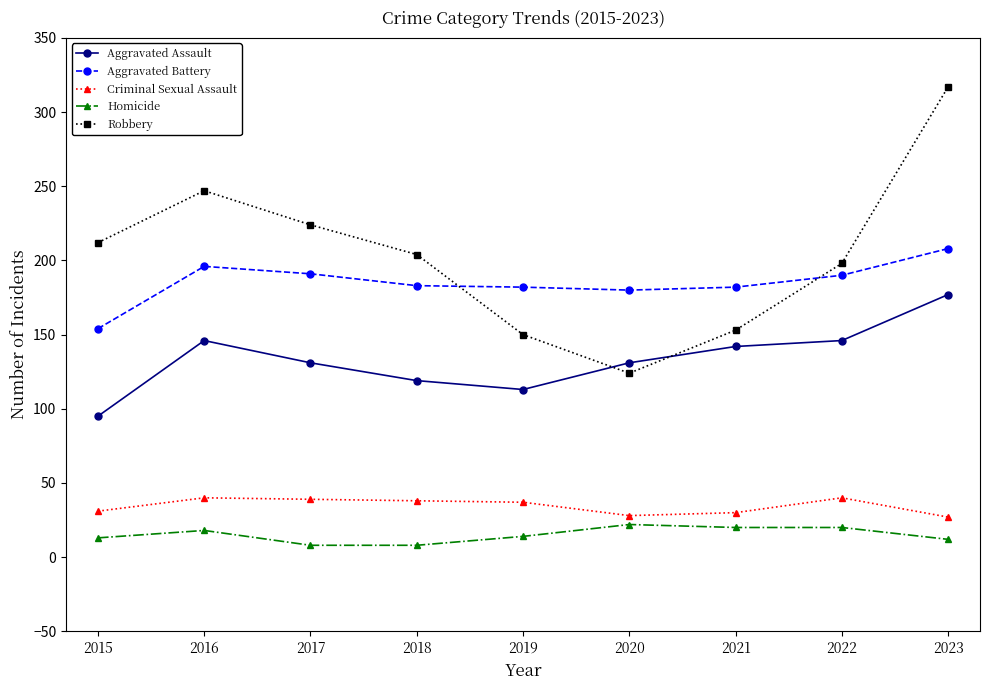

What is the difference between the highest and lowest values at 2023?

305